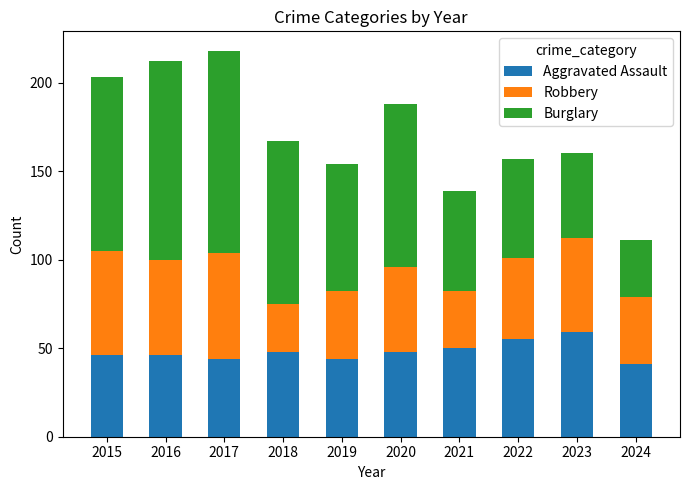

What is the lowest value of the Aggravated Assault series?

41